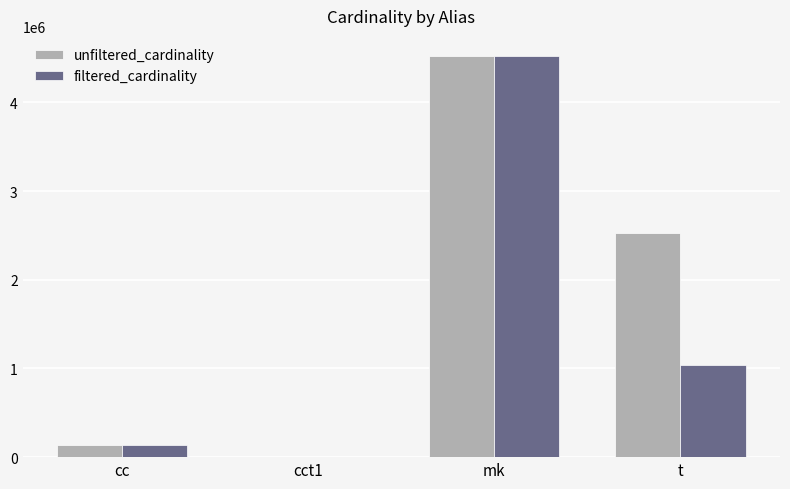

Which label corresponds to the largest value in the chart?

mk